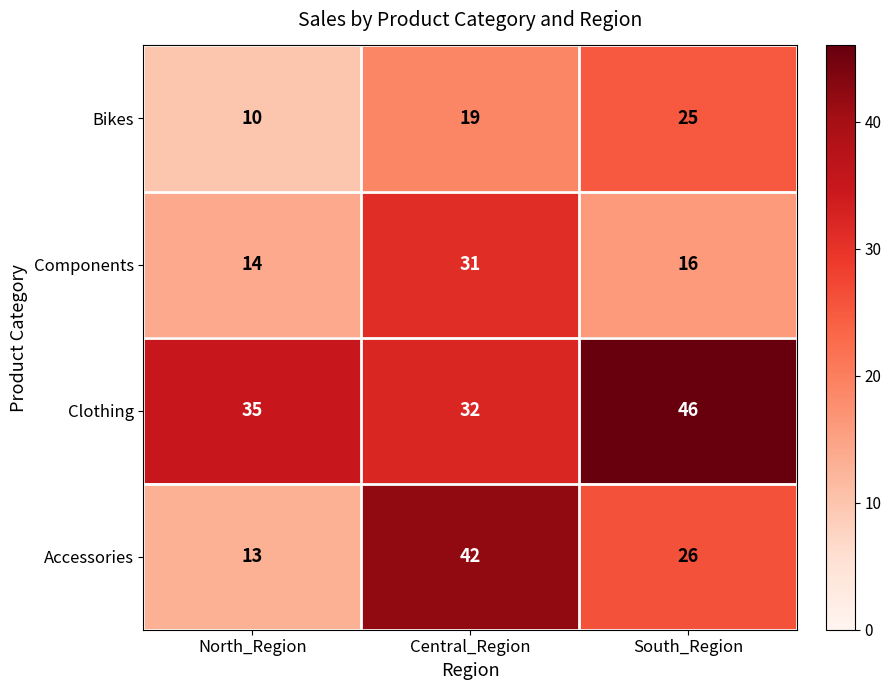

Which series has the widest spread of values?

Accessories